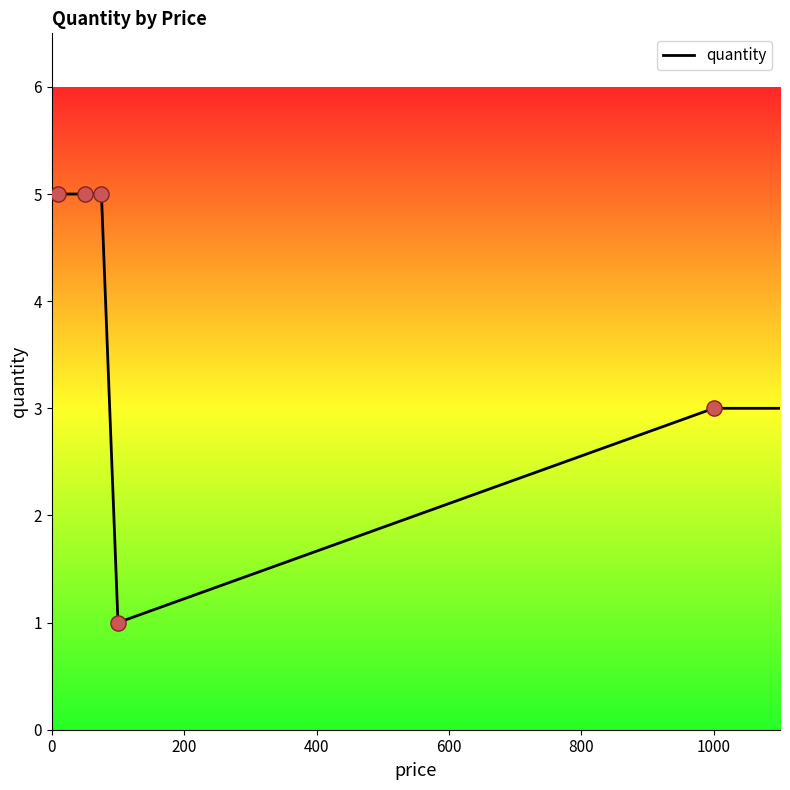

What is the ratio of the value at 1000 to the value at 200?

0.6